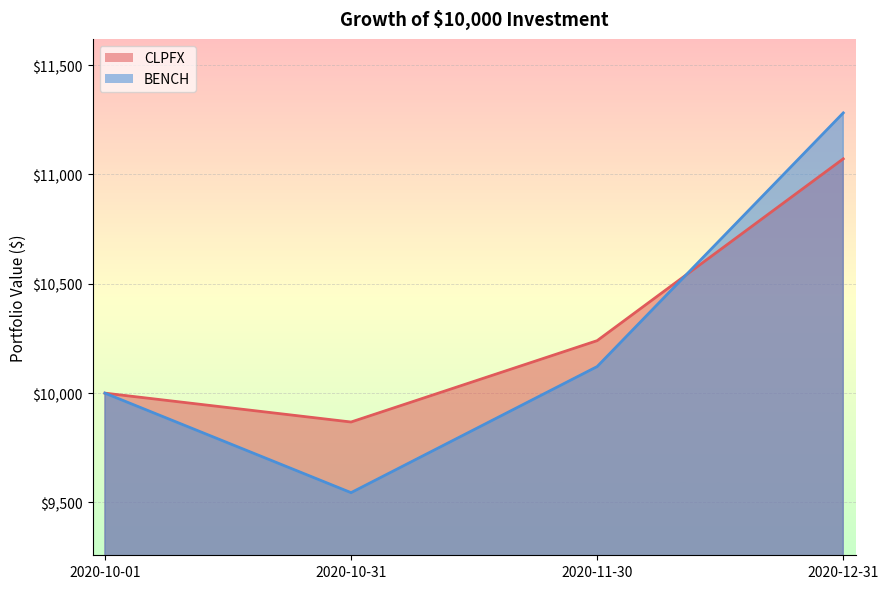

What is the approximate value of BENCH at 2020-12-31?

11281.4